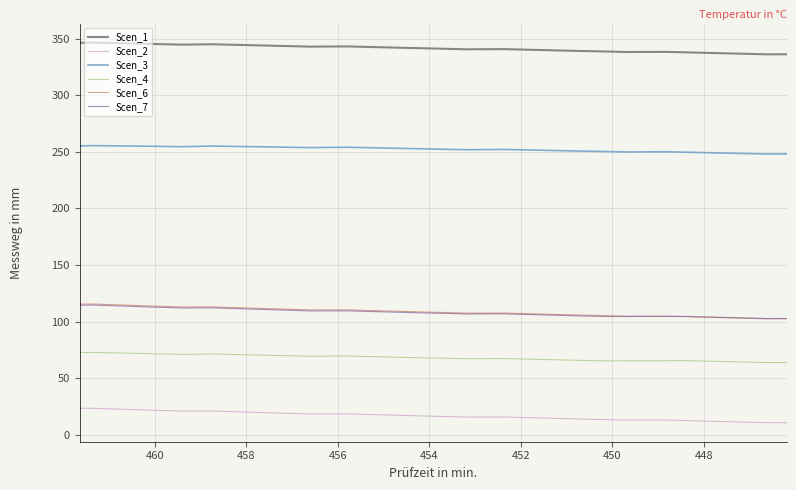

What is the difference between the maximum and minimum values in the Scen_7 series?

11.9